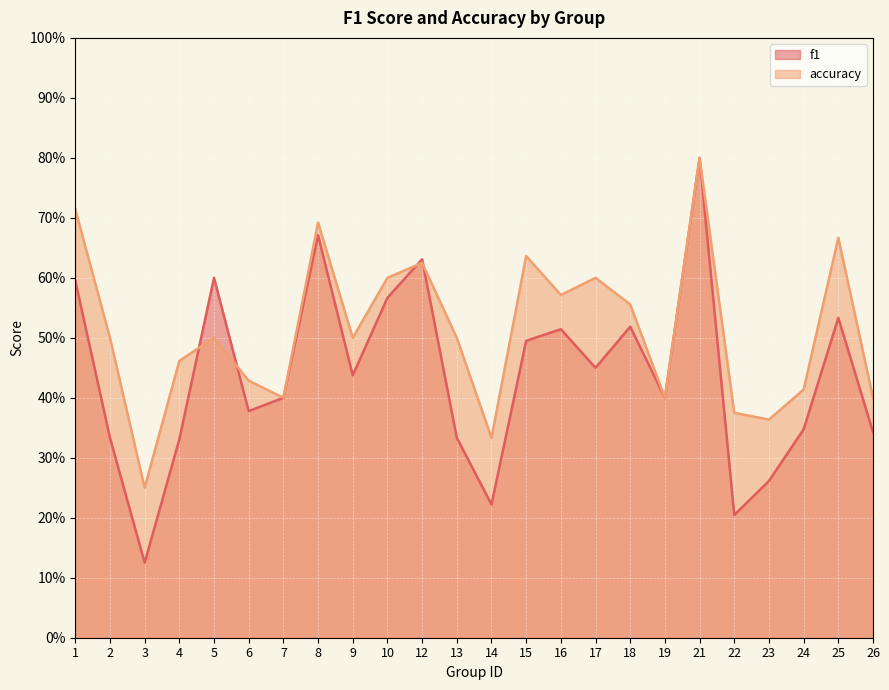

How many distinct data groups are displayed?

2